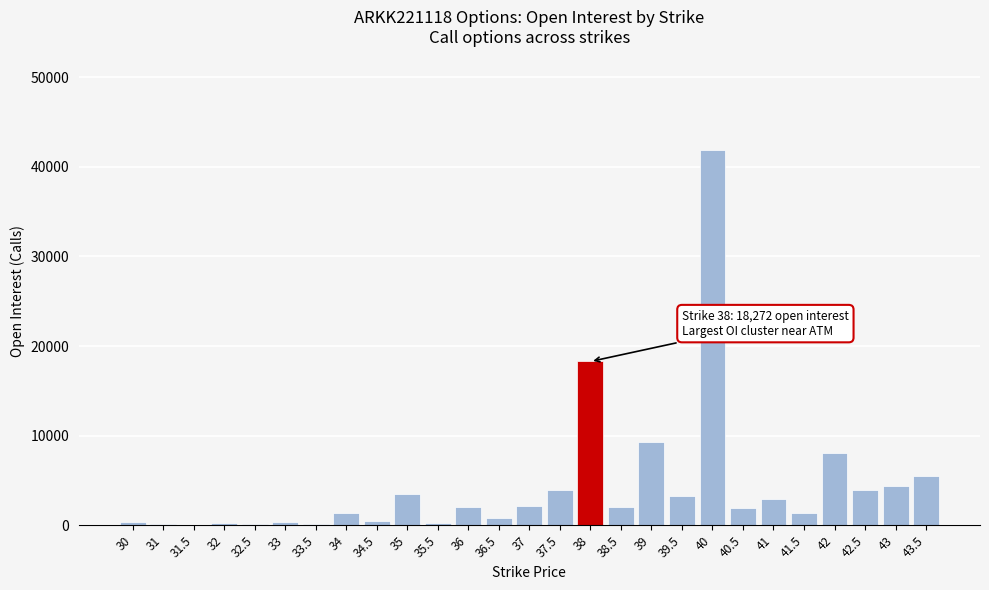

What is the greatest value displayed?

41840